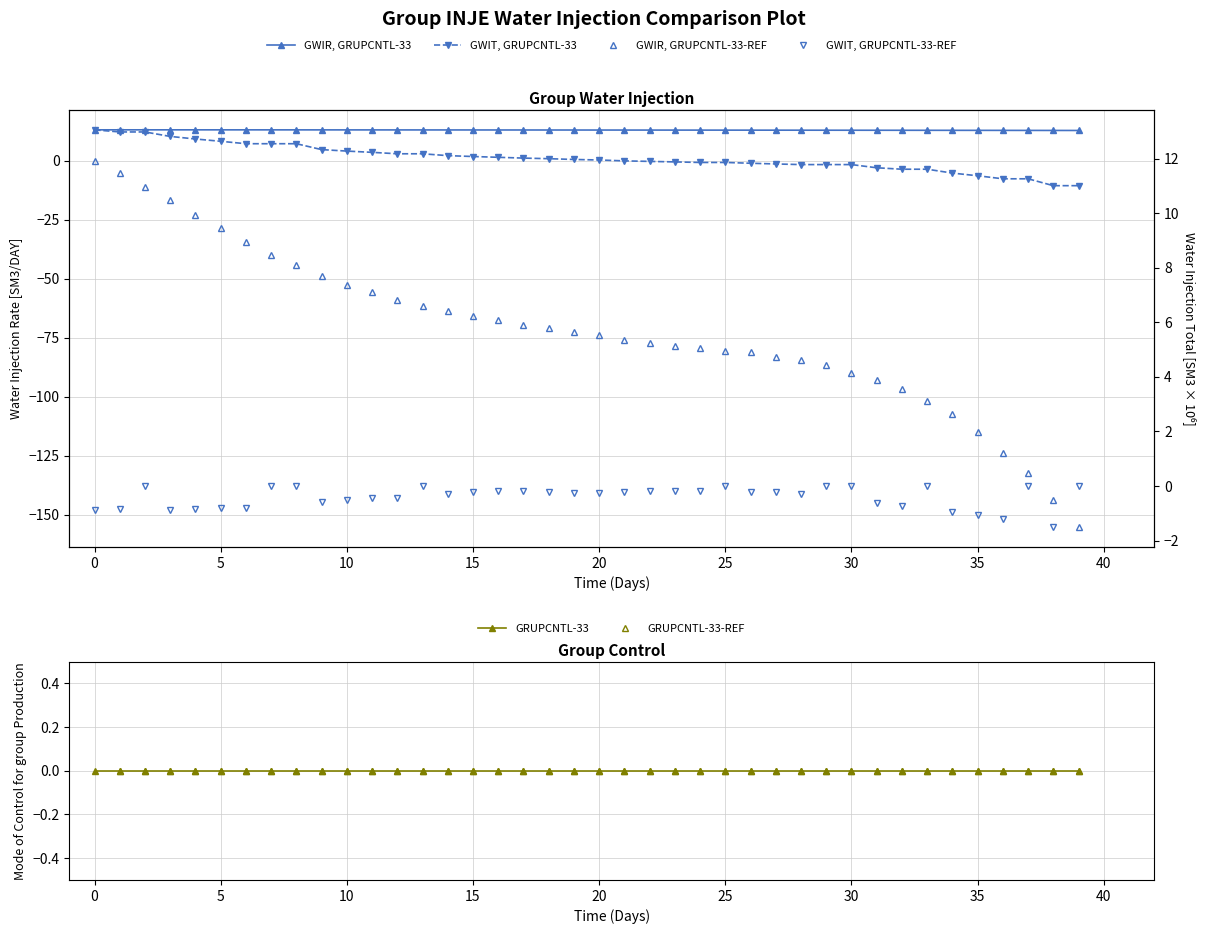

True or false: GRUPCNTL-33-REF and GRUPCNTL-33 intersect in this chart.

False